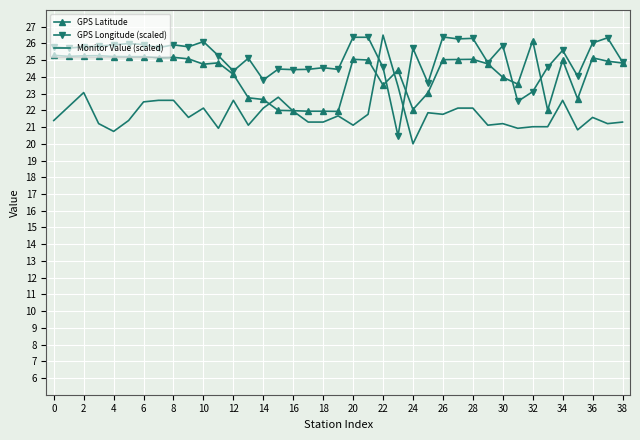

True or false: Monitor Value (scaled) and GPS Longitude (scaled) cross at least once.

True